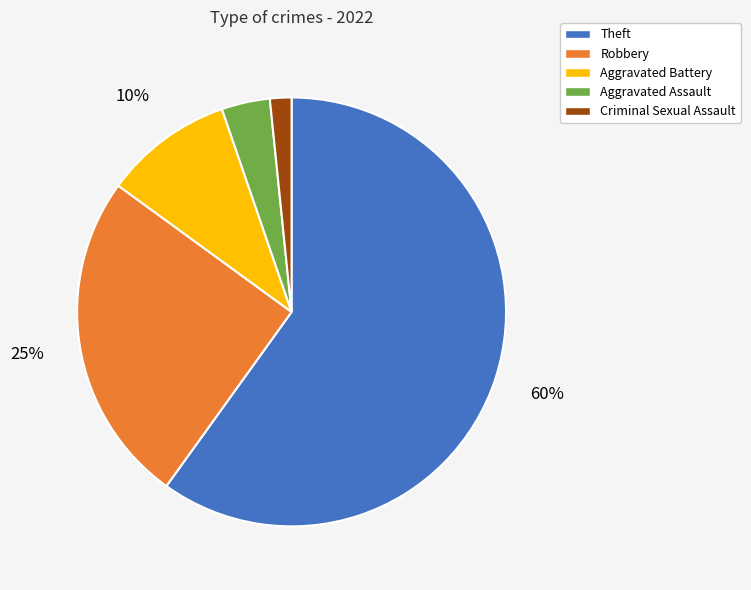

To the nearest percent, what is the average slice percentage?

20%